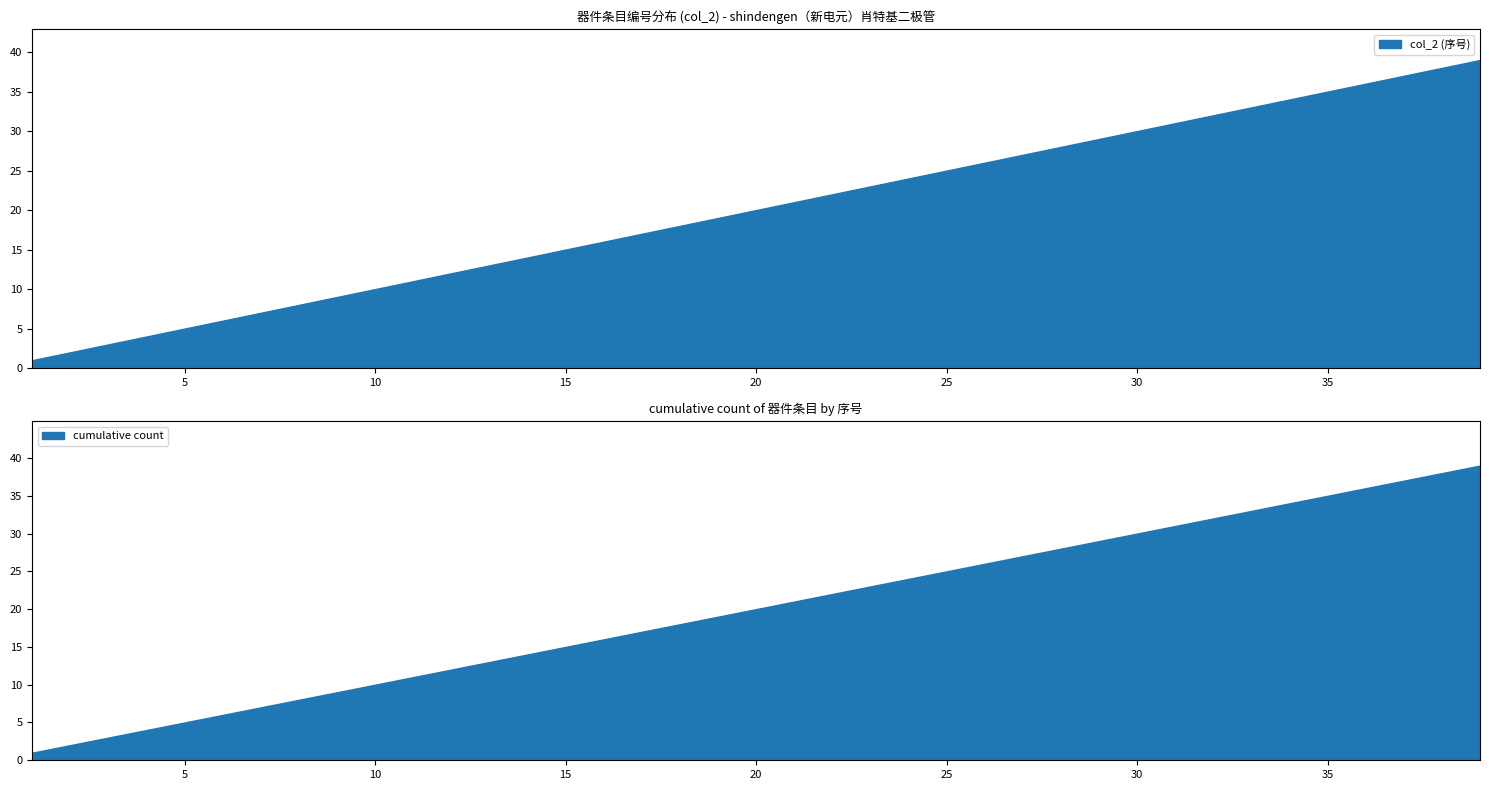

What is the change in value from 3 to 6?

+3